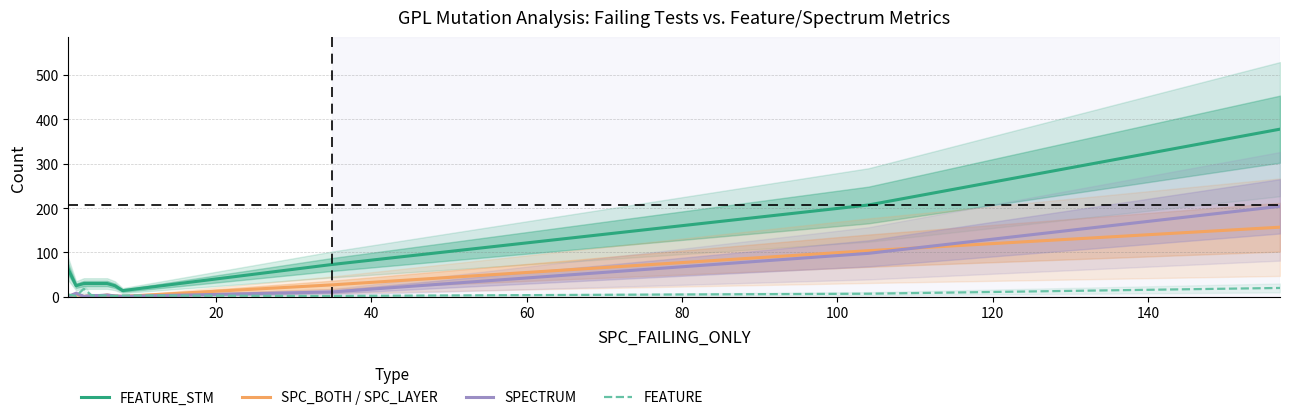

True or false: FEATURE_STM and SPC_BOTH / SPC_LAYER cross at least once.

False